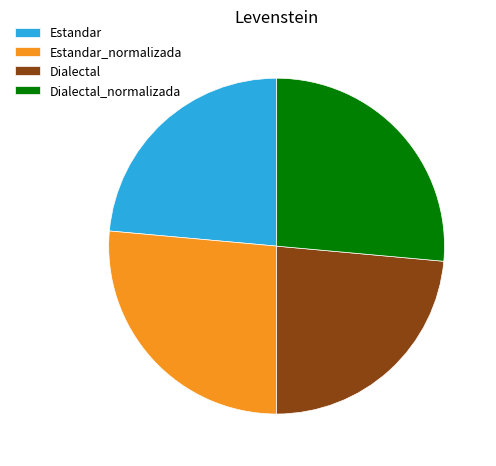

Is there any slice that represents more than half of the pie?

No